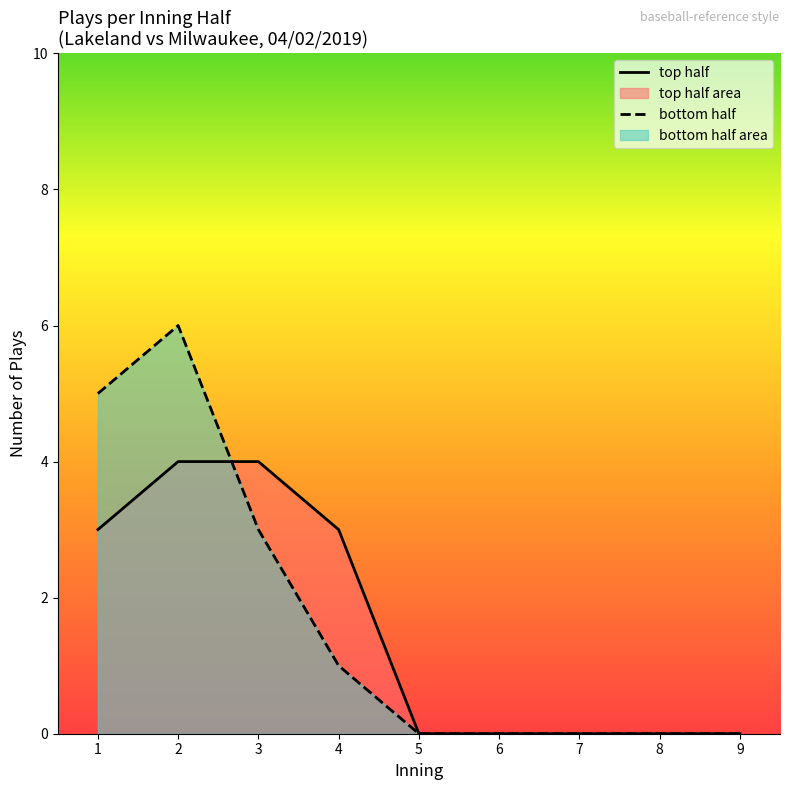

True or false: top has more than 2 points higher than both neighbors.

False